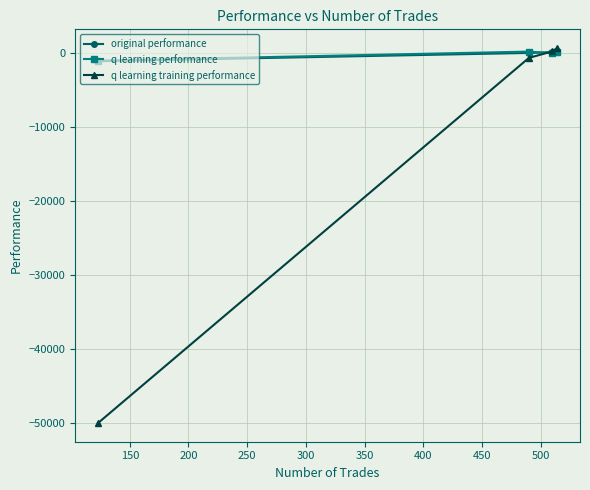

Which series has the widest spread of values?

q learning training performance